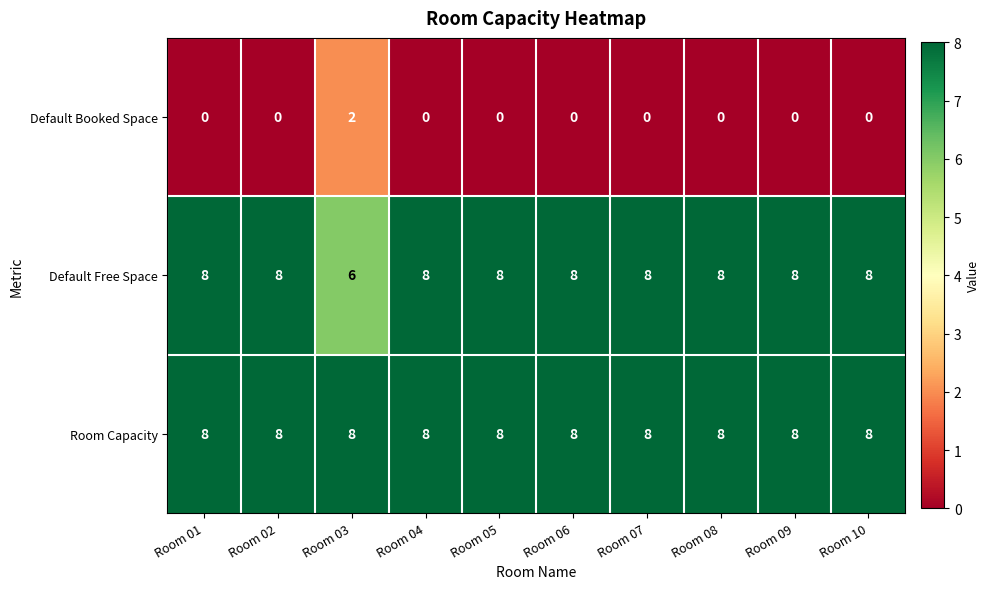

How many data points does each series have?

10